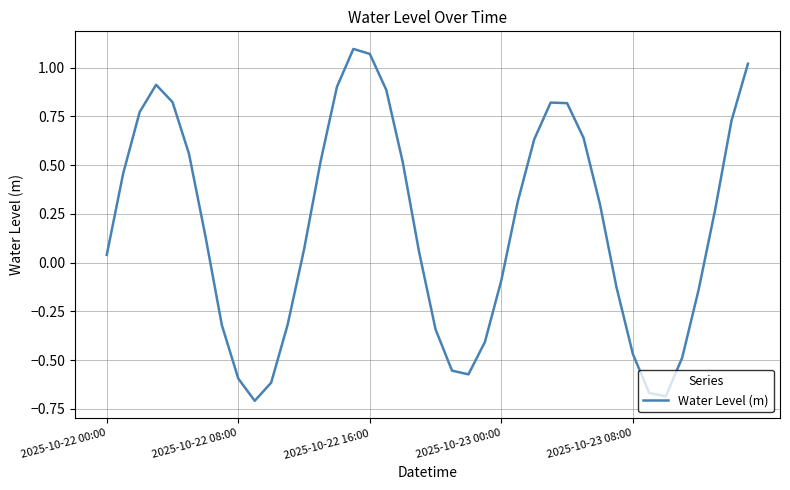

What is the difference between the maximum and minimum values?

1.8